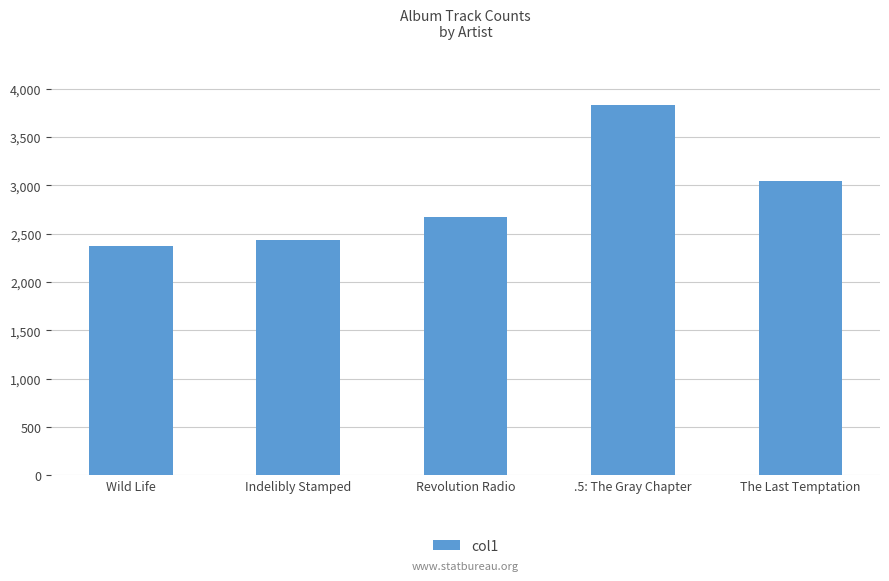

Count the number of data series in this chart.

1